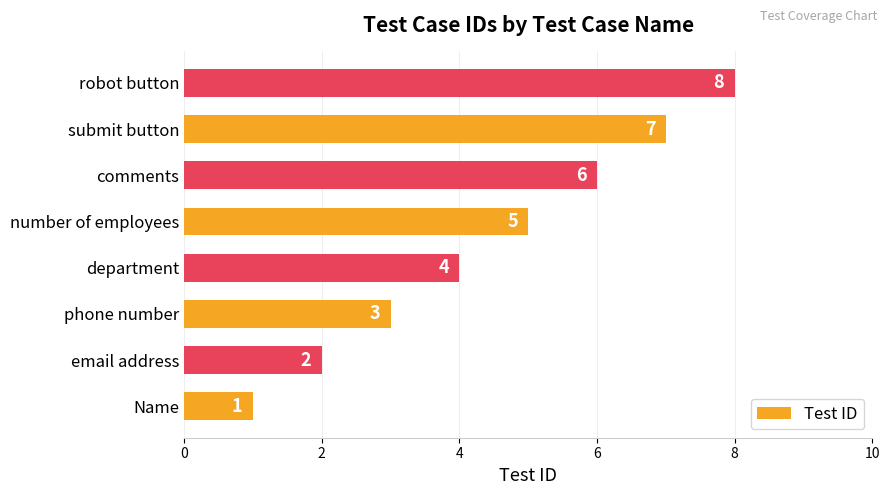

What is the change in value from department to submit button?

+3